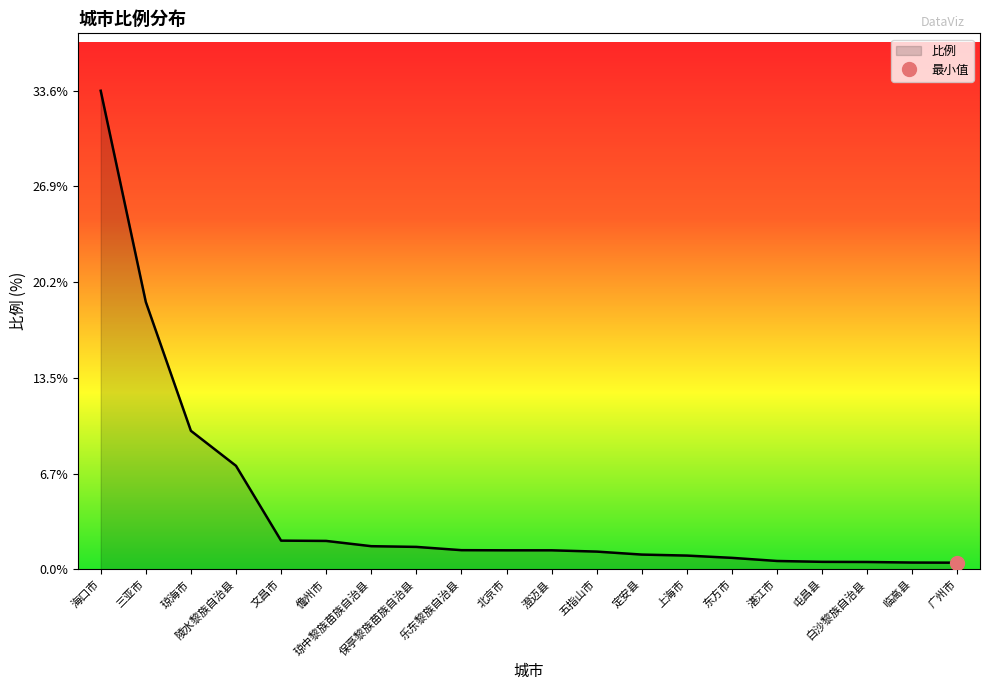

The value at 儋州市 is 3.5. True or false?

False